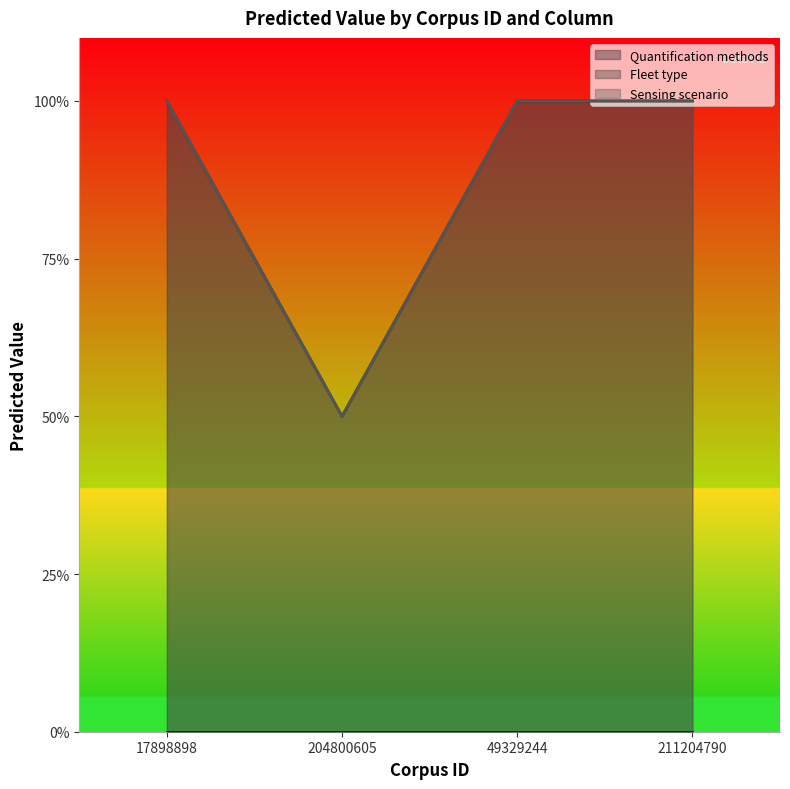

Is it true that Fleet type equals 0.5 at 211204790?

False